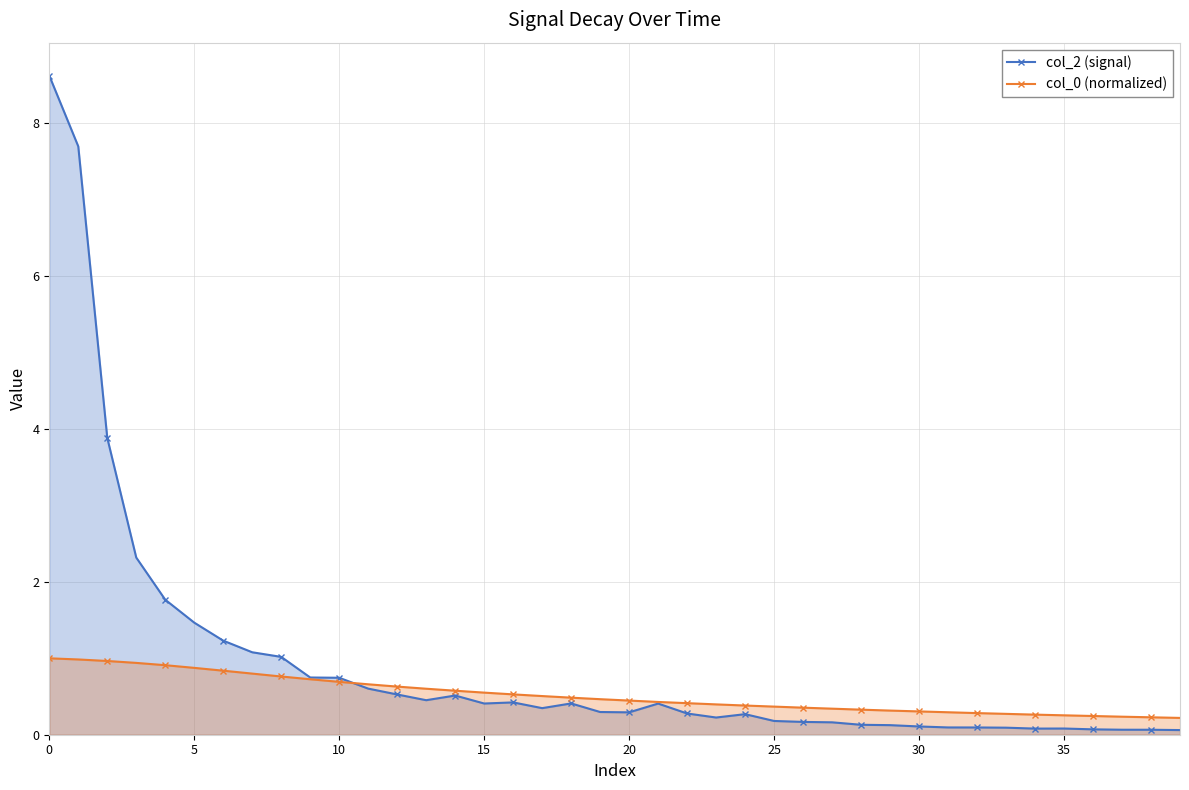

What is the label of the 21st point from the left?

20